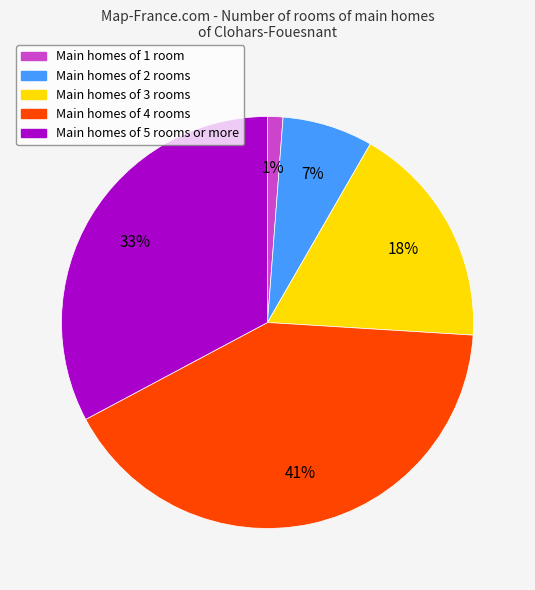

Does any single category account for the majority?

No